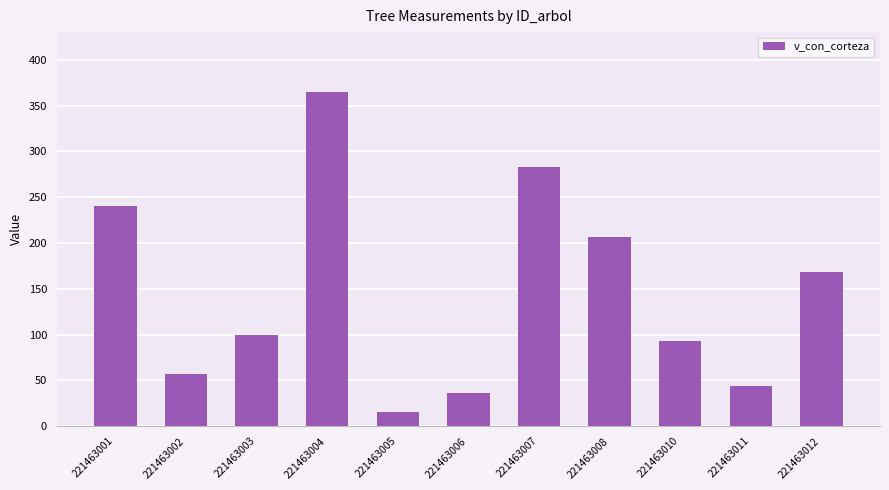

What is the change in value from 221463003 to 221463007?

+183.2